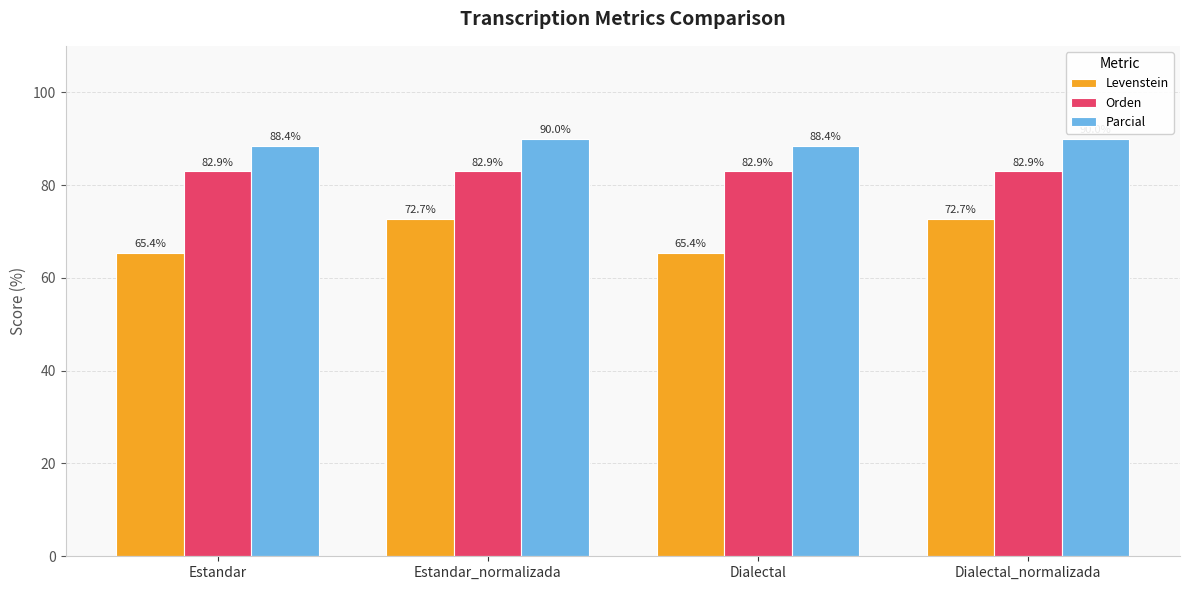

At Estandar, list the series in order from smallest to largest.

Levenstein, Orden, Parcial